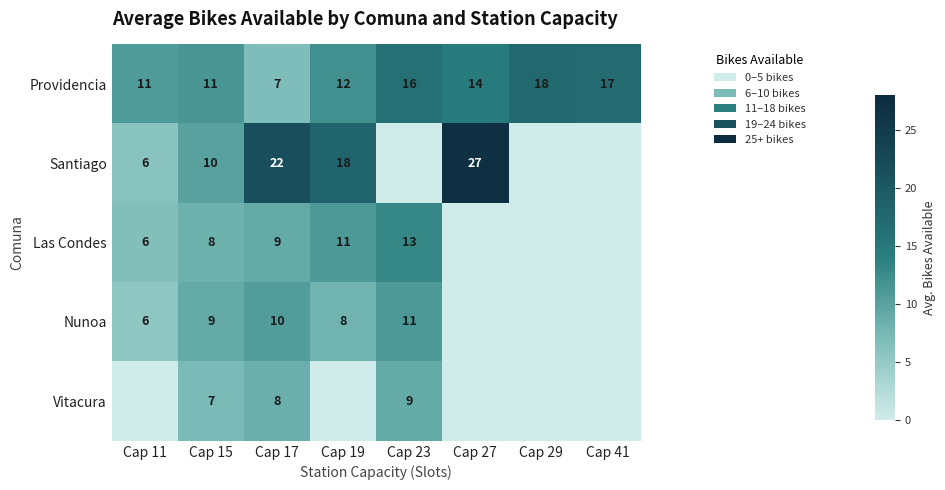

What is the difference between the Providencia values at Cap 27 and Cap 15?

3